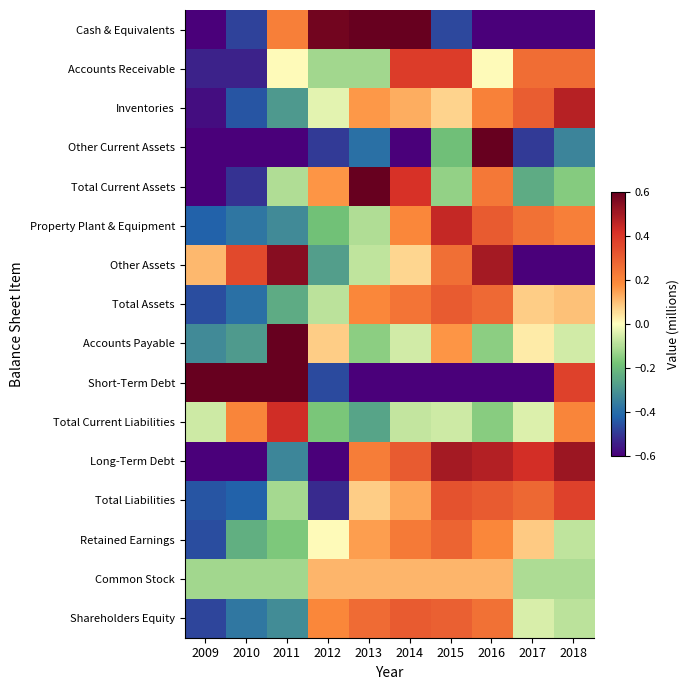

At which category is the sum across all series the highest?

2016